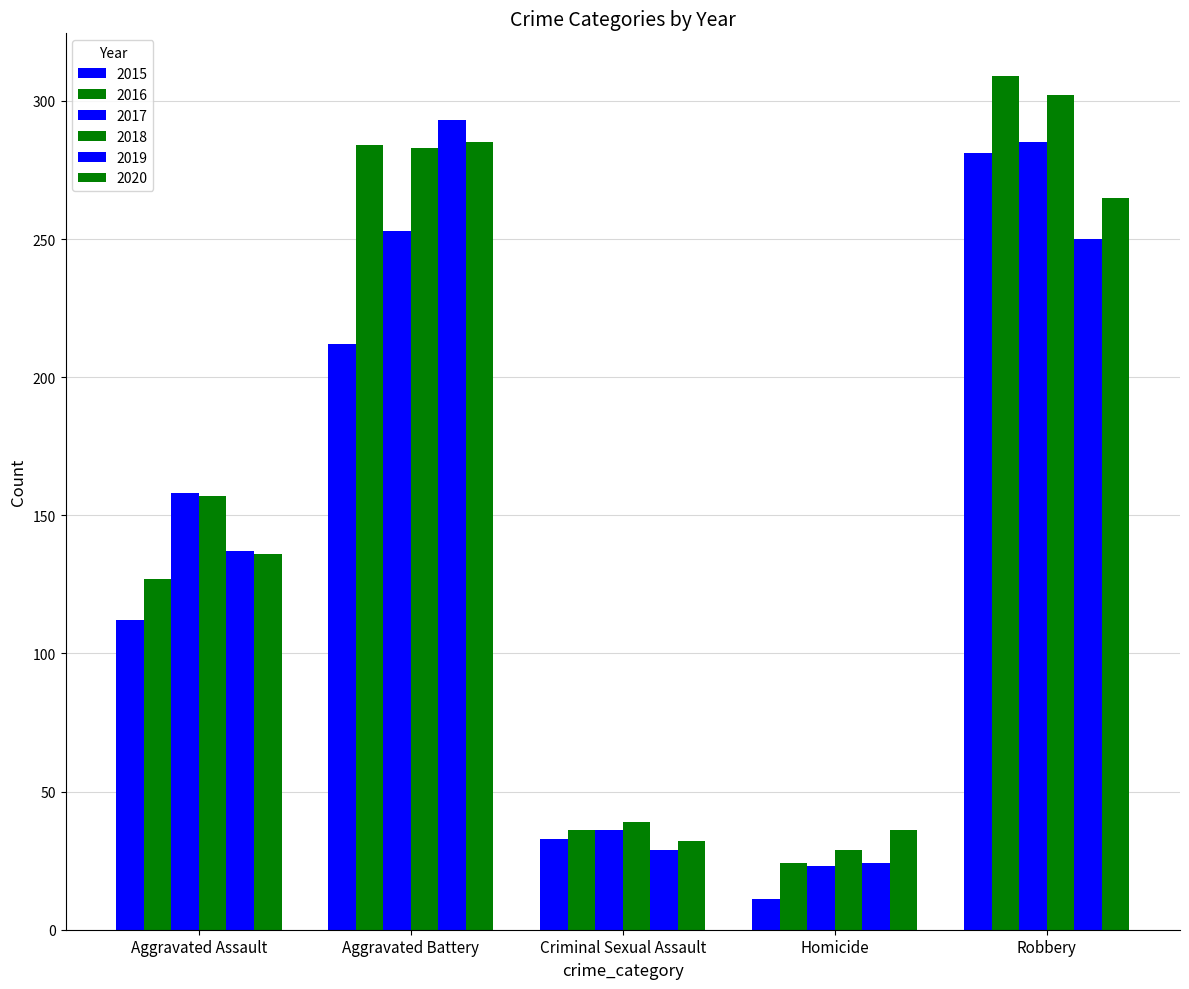

How many bars are there in each group?

6